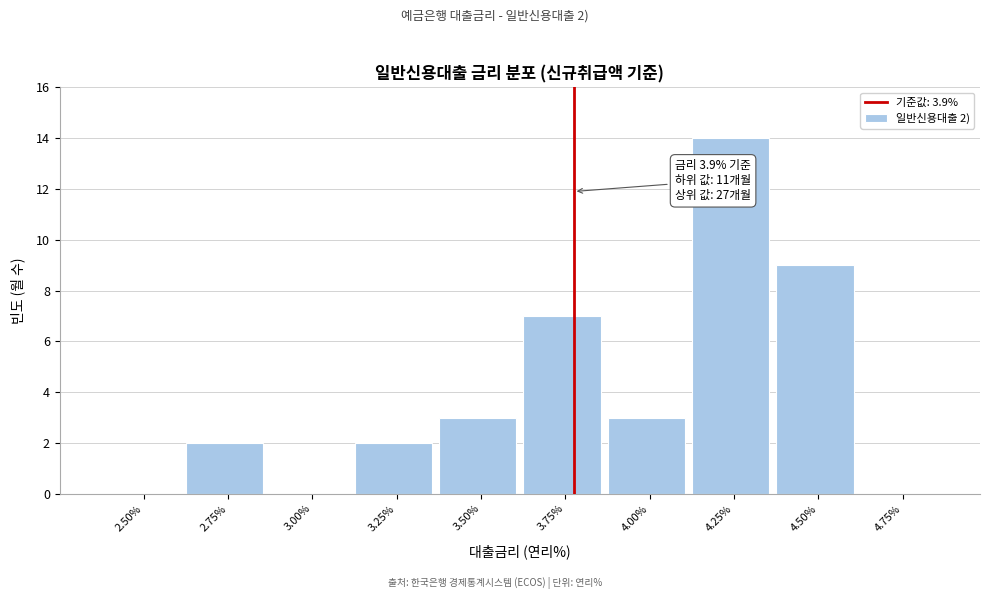

Reading right to left, transcribe all the data shown in this chart.

4.75%=0	4.50%=9	4.25%=14	4.00%=3	3.75%=7	3.50%=3	3.25%=2	3.00%=0	2.75%=2	2.50%=0